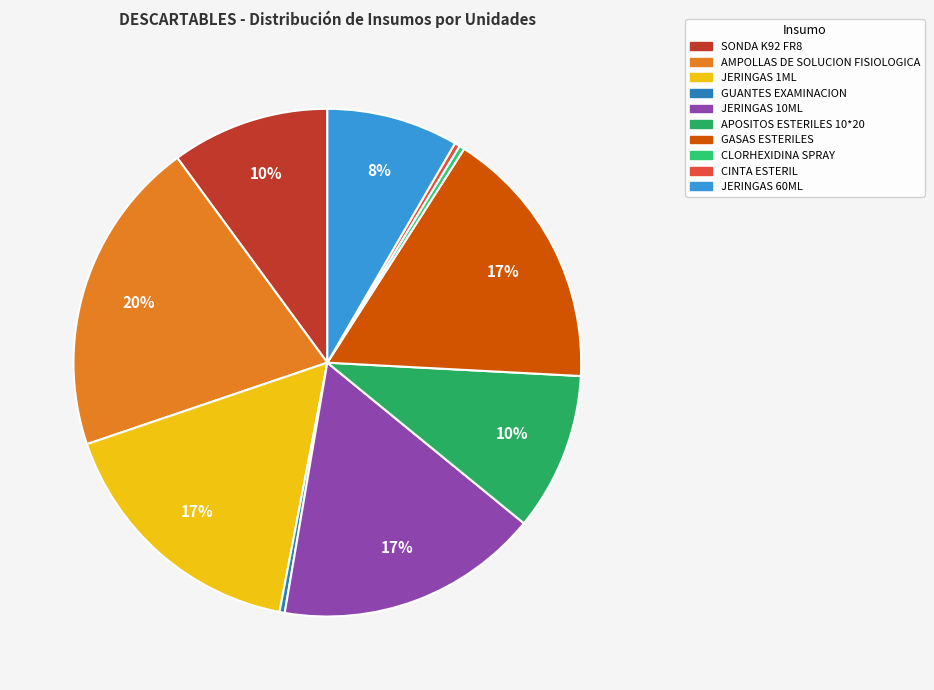

Do APOSITOS ESTERILES 10*20 and JERINGAS 1ML together represent more than half of the pie?

No